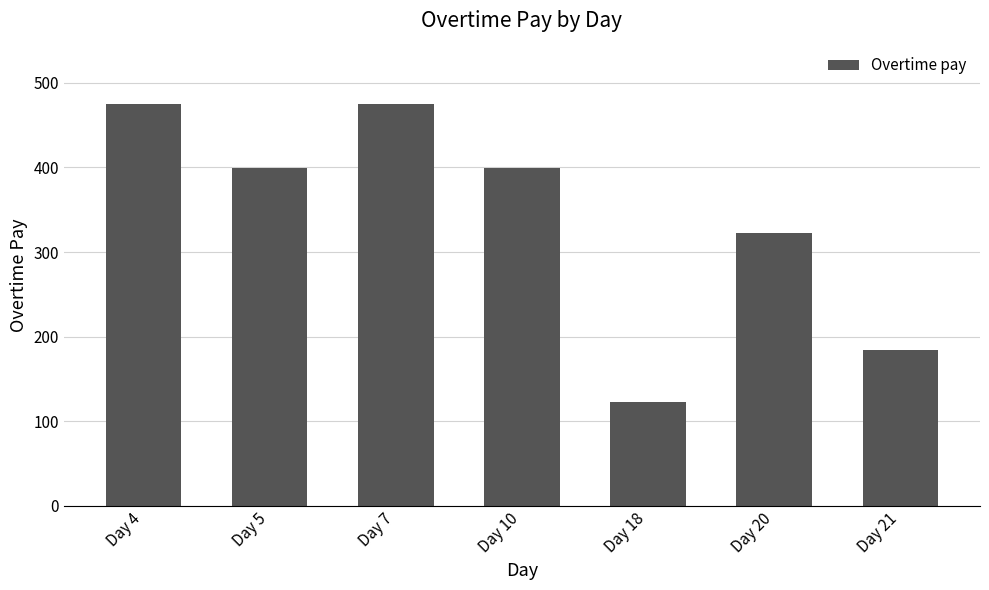

How many values are between 184 and 475?

6